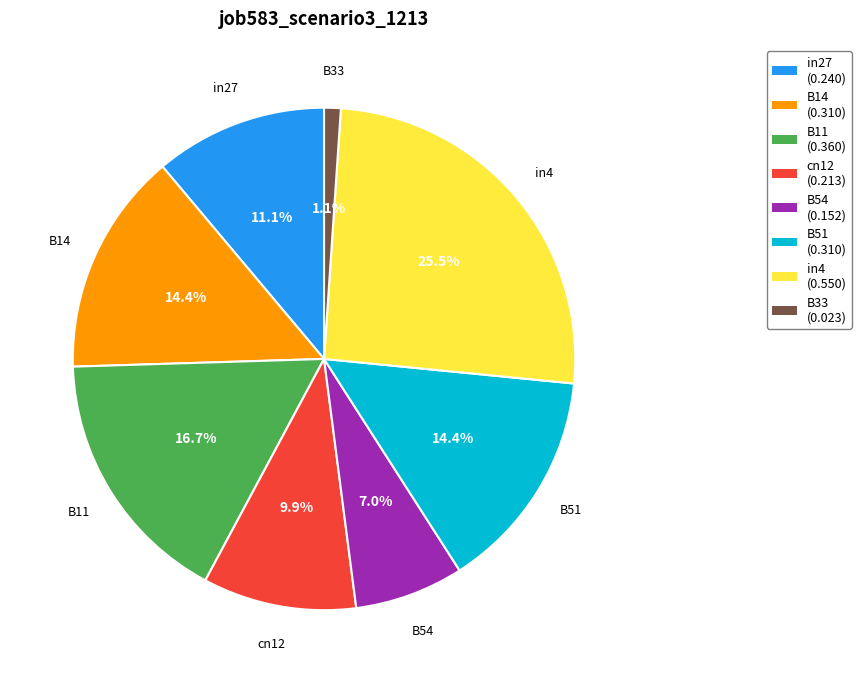

What is the total percentage of B11 and in27?

27.8%